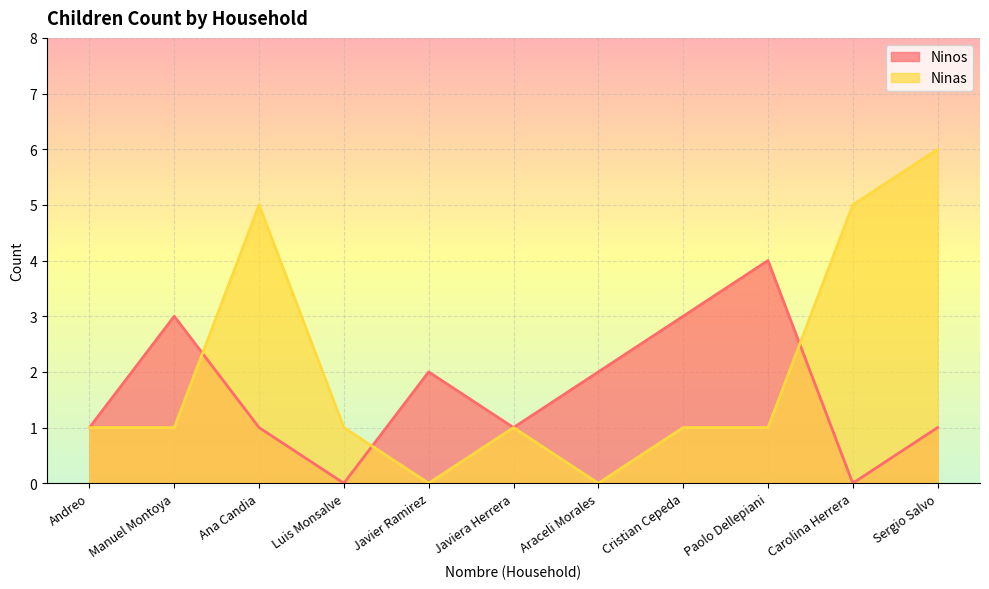

Reading right to left, list all the values displayed in this chart.

Ninos: Sergio Salvo=1	Carolina Herrera=0	Paolo Dellepiani=4	Cristian Cepeda=3	Araceli Morales=2	Javiera Herrera=1	Javier Ramirez=2	Luis Monsalve=0	Ana Candia=1	Manuel Montoya=3	Andreo=1
Ninas: Sergio Salvo=6	Carolina Herrera=5	Paolo Dellepiani=1	Cristian Cepeda=1	Araceli Morales=0	Javiera Herrera=1	Javier Ramirez=0	Luis Monsalve=1	Ana Candia=5	Manuel Montoya=1	Andreo=1